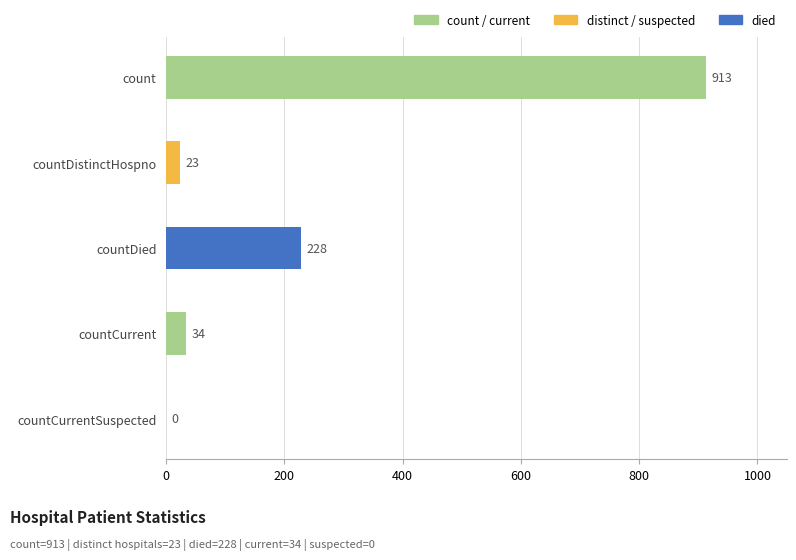

True or false: the data shows -377 at countCurrentSuspected.

False